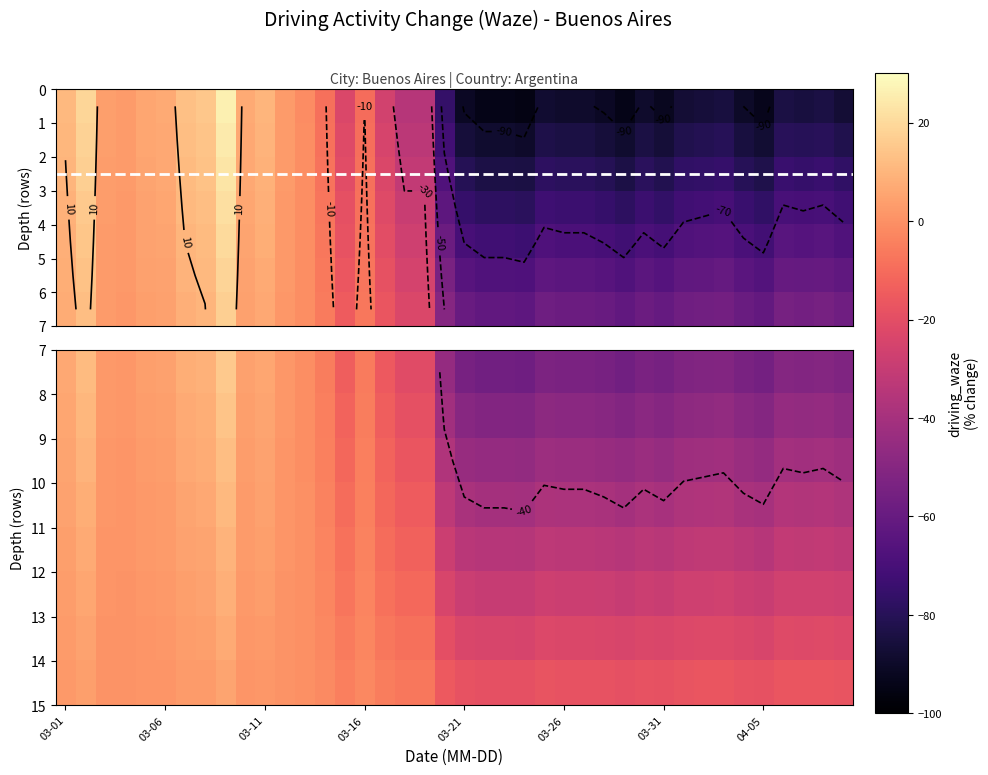

Where is row_4 nearest to the value -12?

17